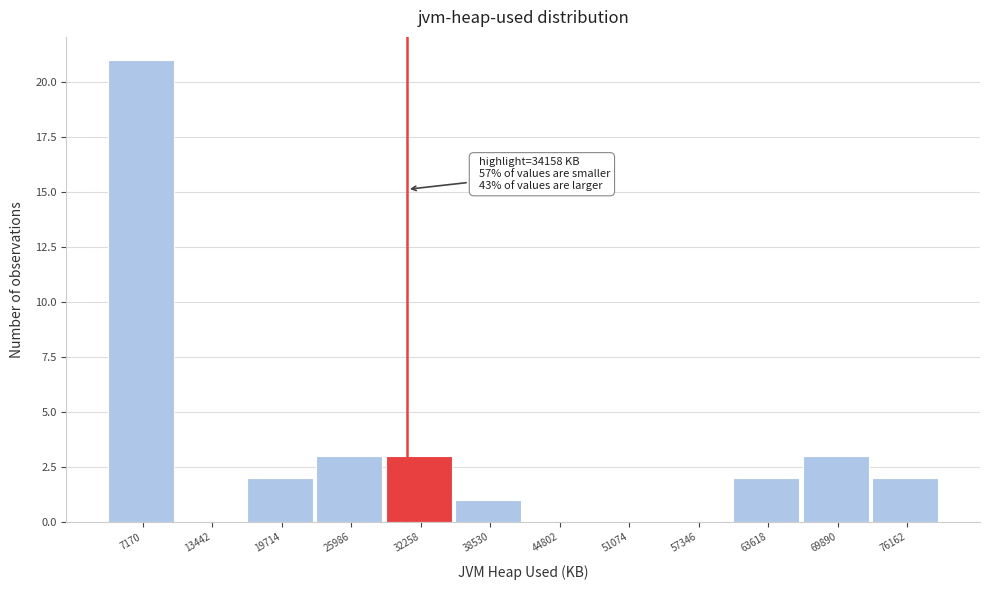

Reading left to right, list all the values displayed in this chart.

7170=21	13442=0	19714=2	25986=3	32258=3	38530=1	44802=0	51074=0	57346=0	63618=2	69890=3	76162=2